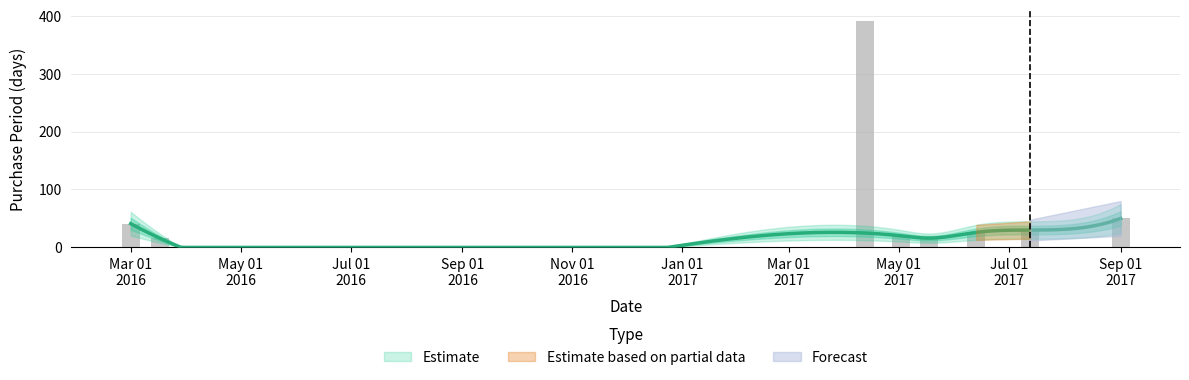

What is the ratio of the value at Mar 01 2016 to the value at Sep 01 2017?

0.8